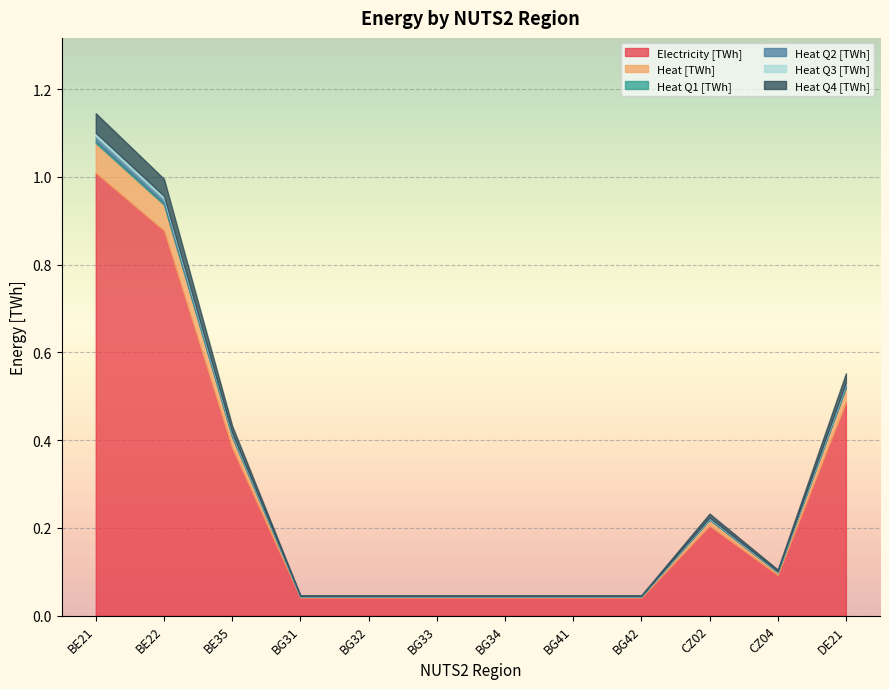

Between BG31 and DE21, which series saw the biggest shift?

Electricity [TWh]